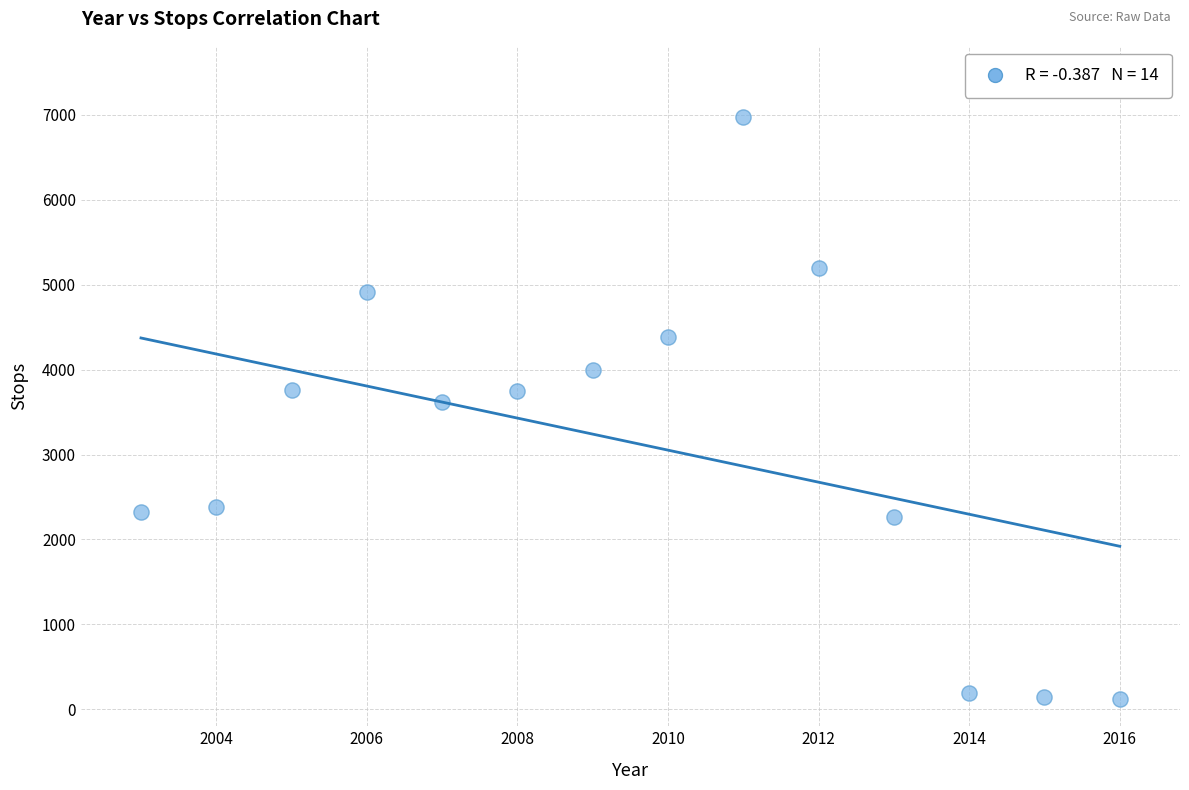

What is the range of X values (max minus min)?

13